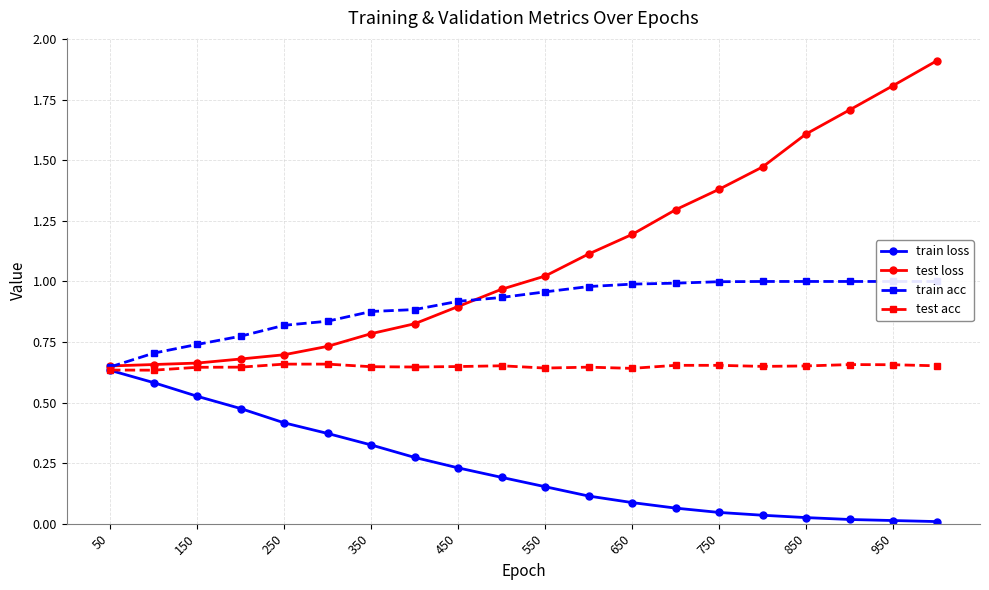

At which label does test loss first exceed 1?

550